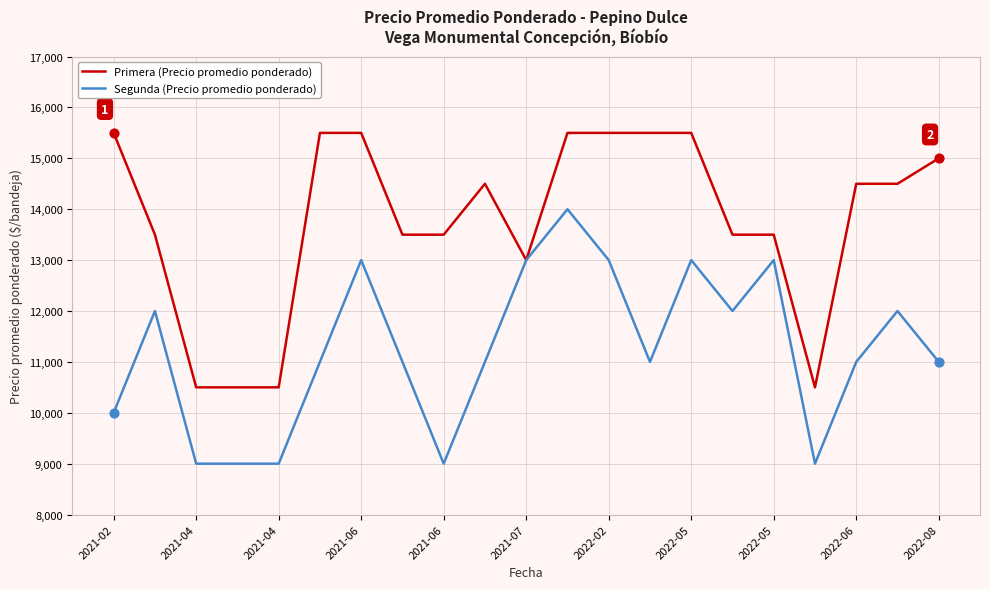

At how many categories does at least one series exceed 9629?

21